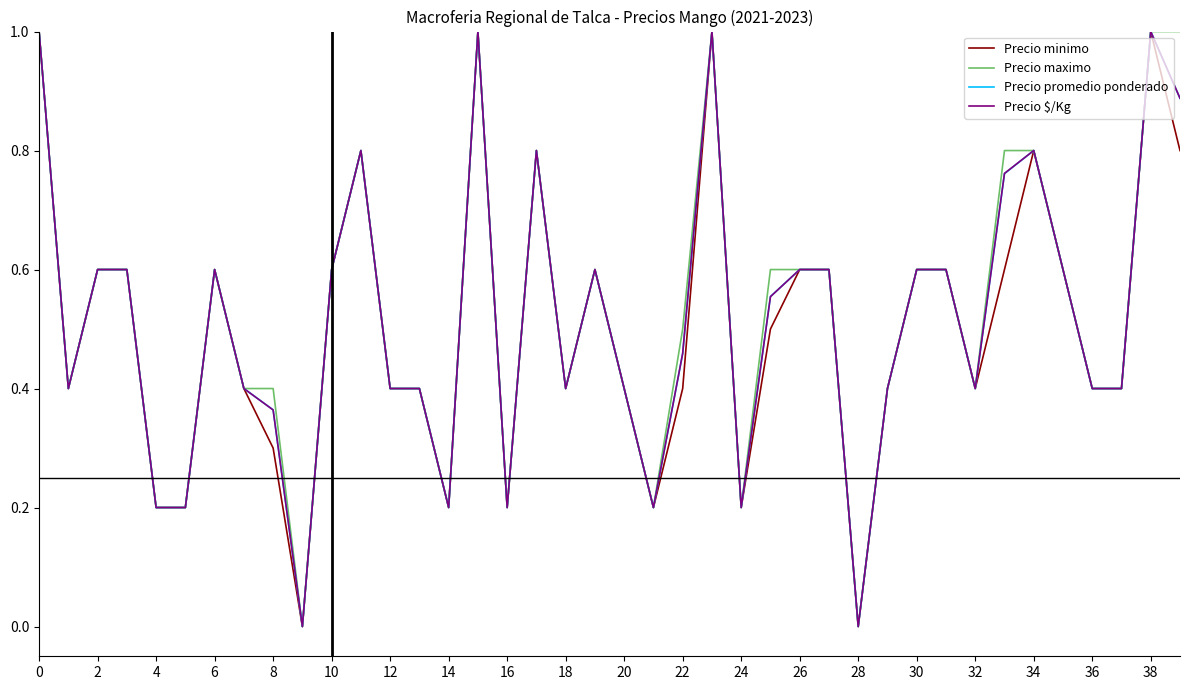

What are all the series names shown in the legend?

Precio minimo, Precio maximo, Precio promedio ponderado, Precio $/Kg